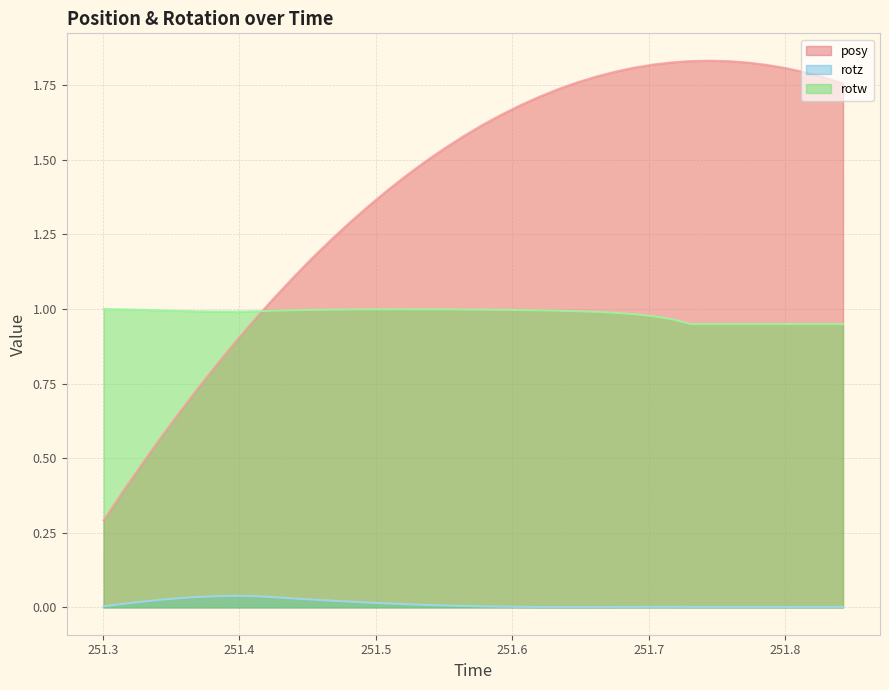

True or false: posy and rotz intersect in this chart.

False